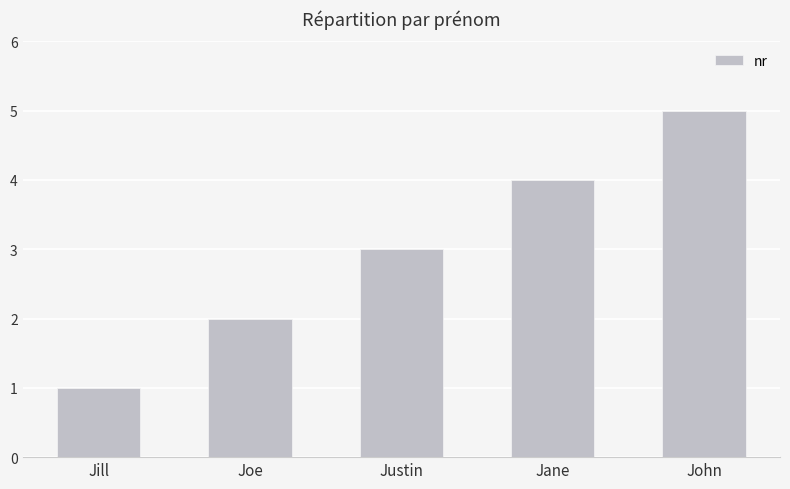

What is the approximate value at John?

5